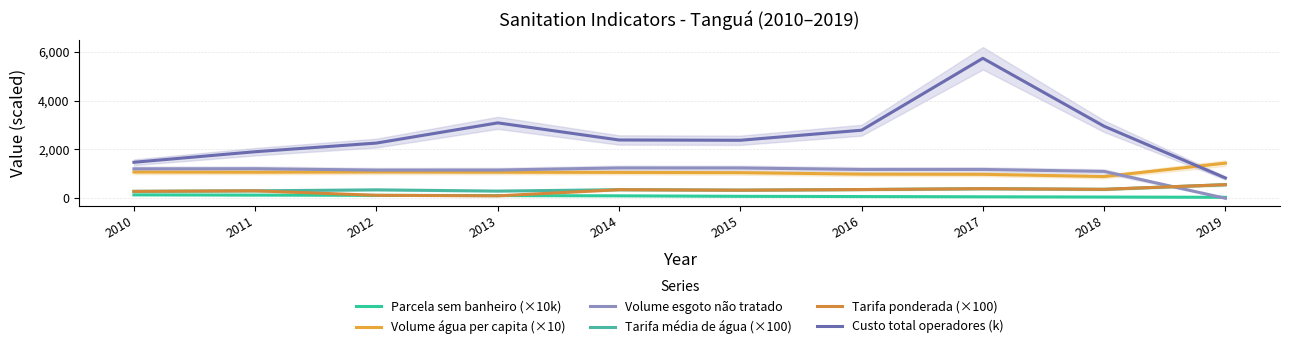

What is the difference between the maximum and second lowest values in the Tarifa ponderada (×100) series?

436.0